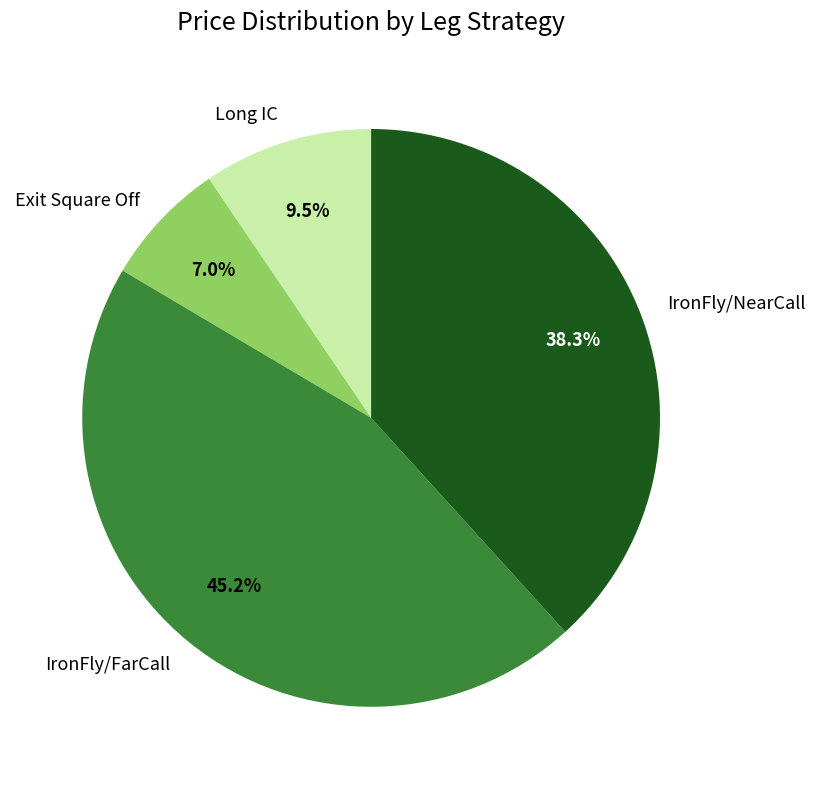

Is there a majority slice in this chart?

No